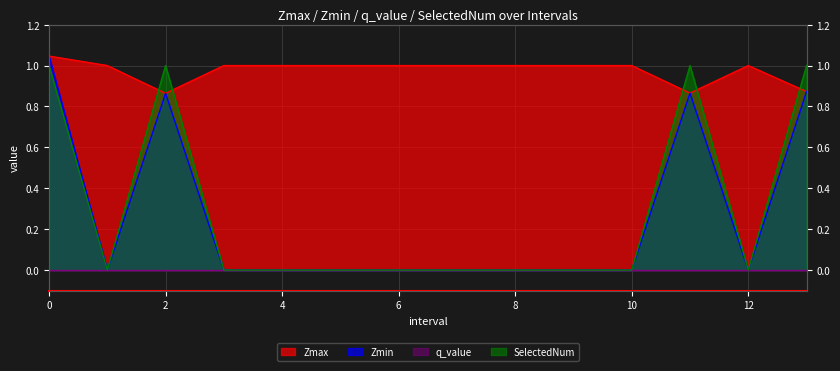

True or false: Zmax and Zmin cross at least once.

False